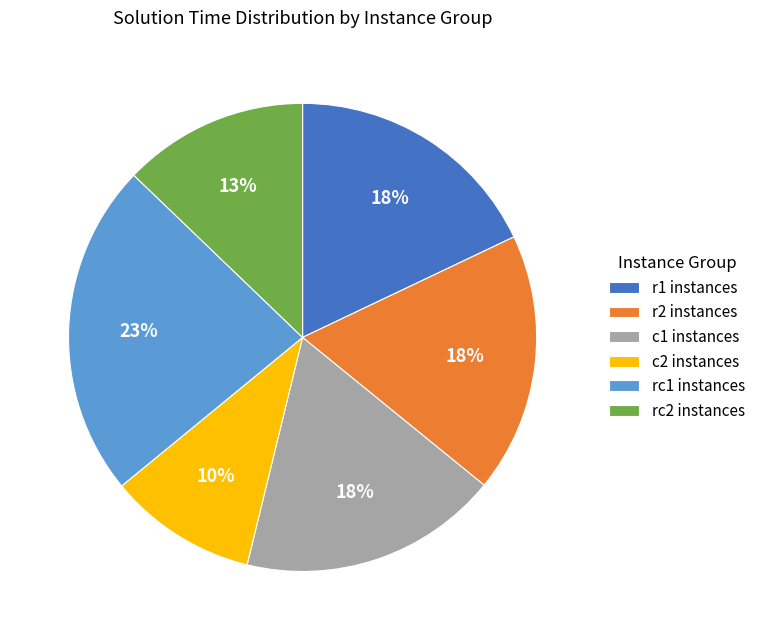

What is the smallest slice in the pie chart?

c2 instances